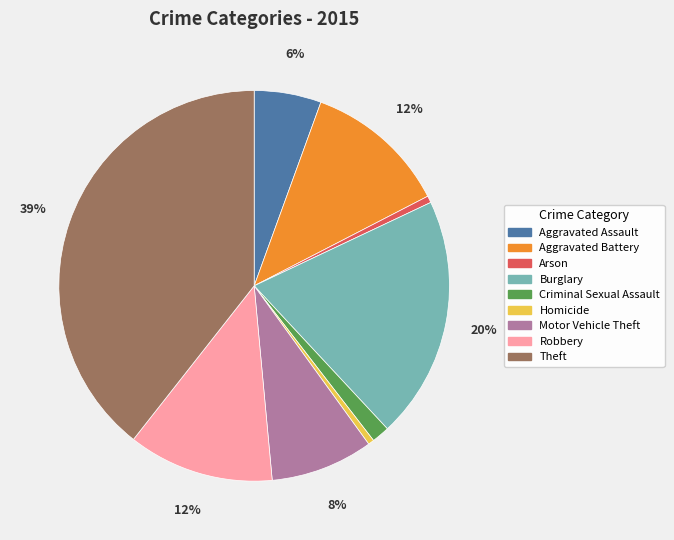

To the nearest percent, what is the difference between the largest and smallest slice percentages?

39%